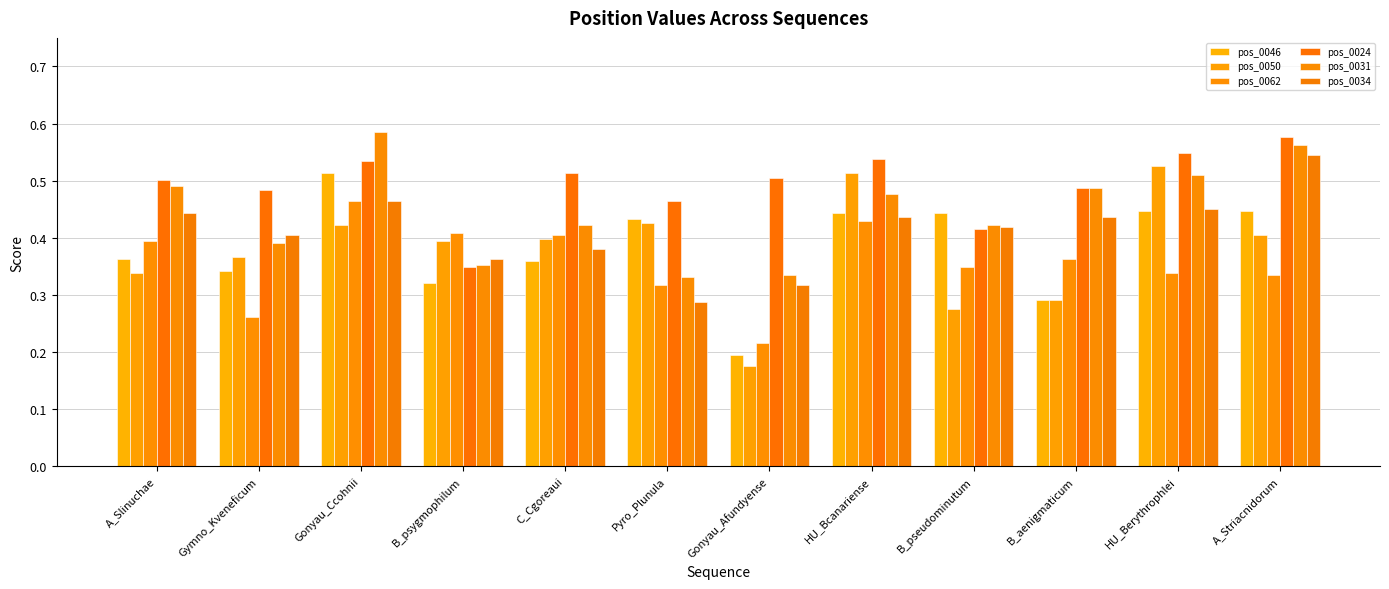

How many pos_0024 values are between 0 and 1?

12